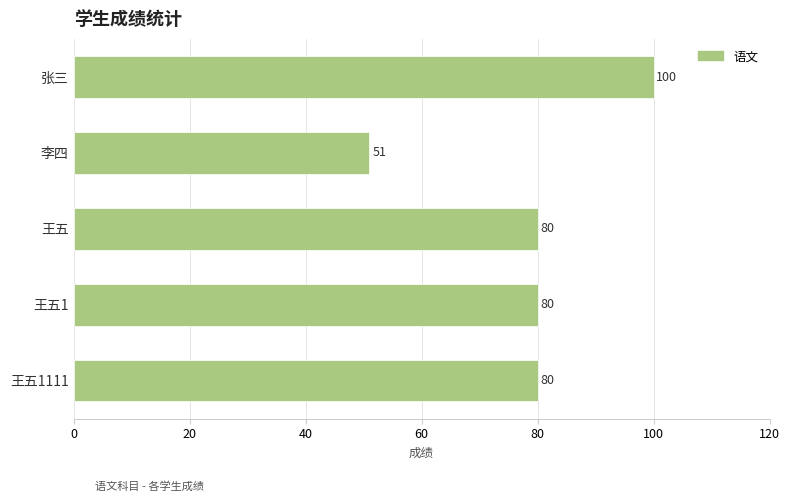

What is the minimum value shown in the chart?

51